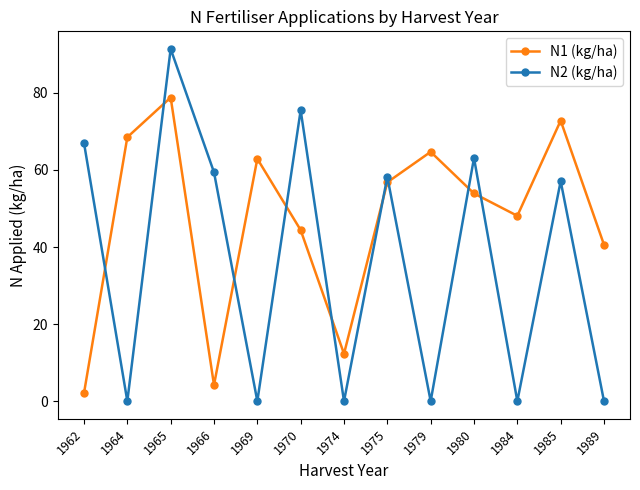

How many data points in N1 (kg/ha) are less than 53?

6